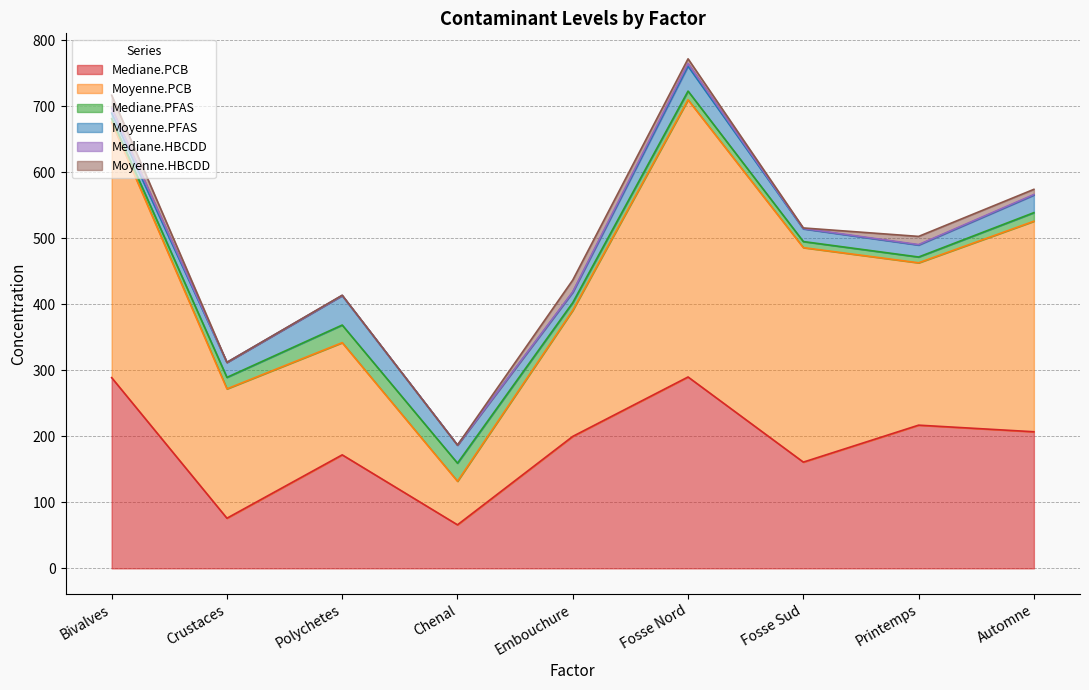

What is the difference between the second highest and second lowest values in the Moyenne.HBCDD series?

17.8